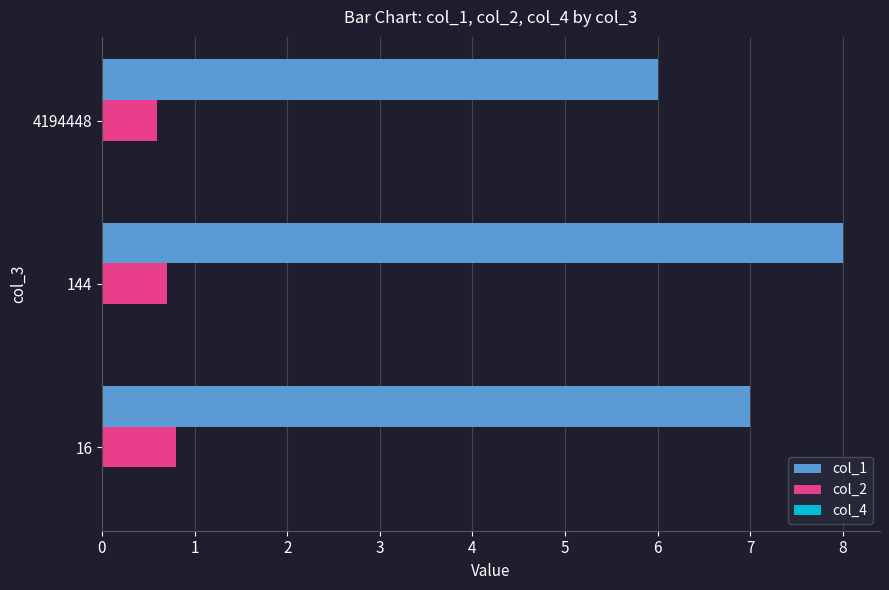

Is it true that col_2 equals 0.6 at 4194448?

True